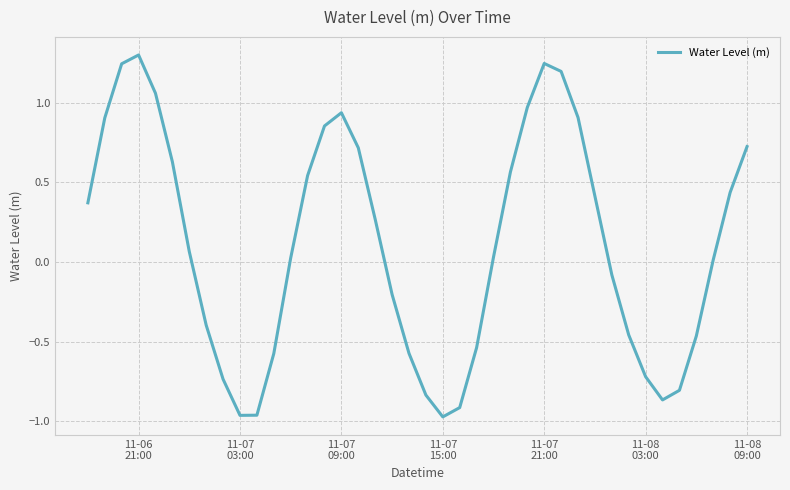

What is the maximum value shown in the chart?

1.3